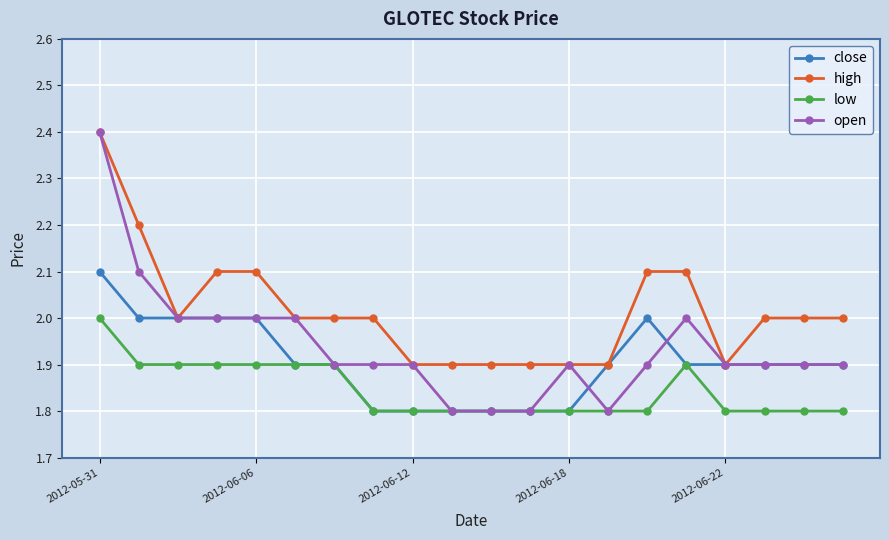

How many lines are shown in the chart?

4